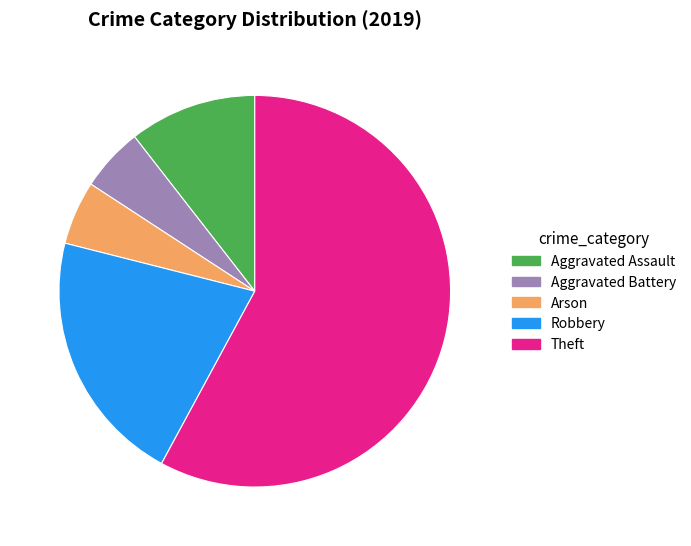

Is the sum of Robbery and Aggravated Assault greater than half?

No